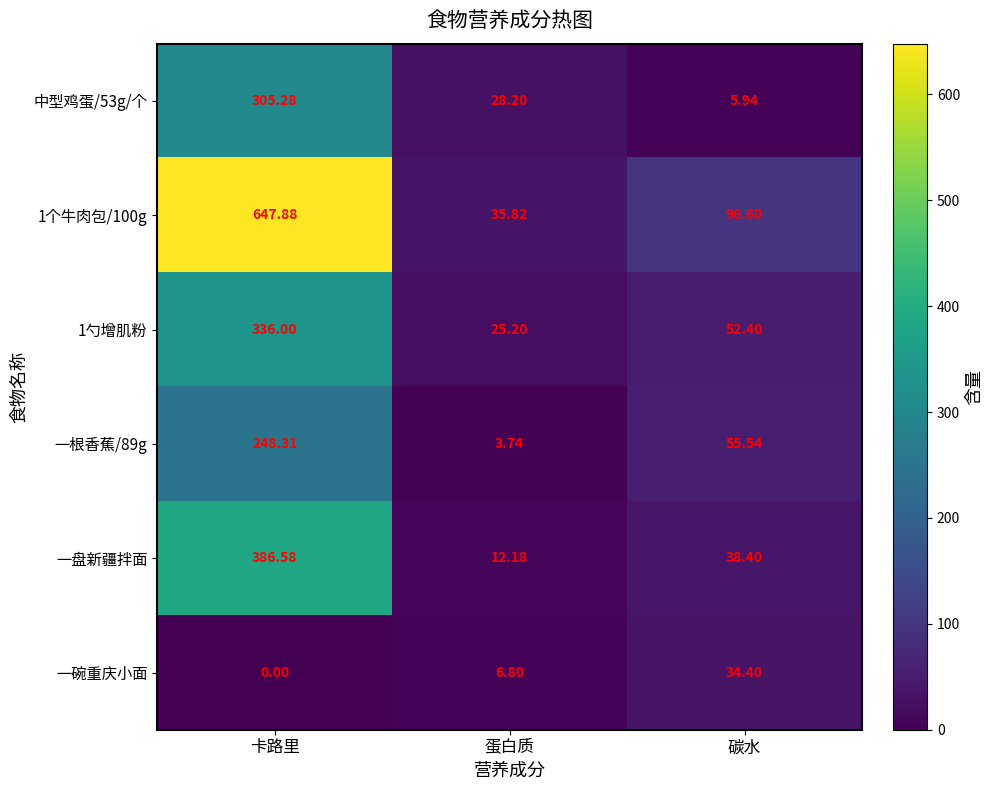

Is the value of 中型鸡蛋/53g/个 at 碳水 greater than the value of 1勺增肌粉 at 碳水?

No